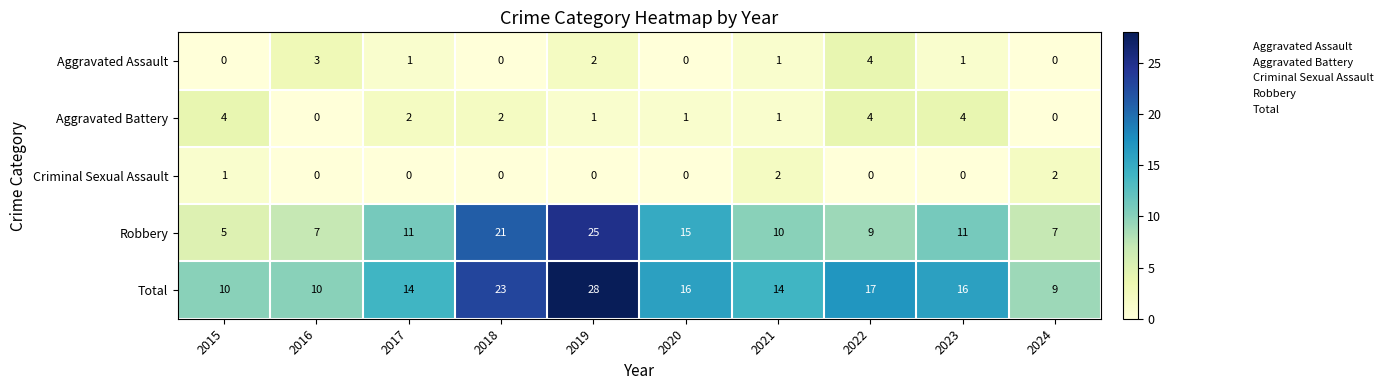

What is the spread (max minus min) of values at 2018?

23